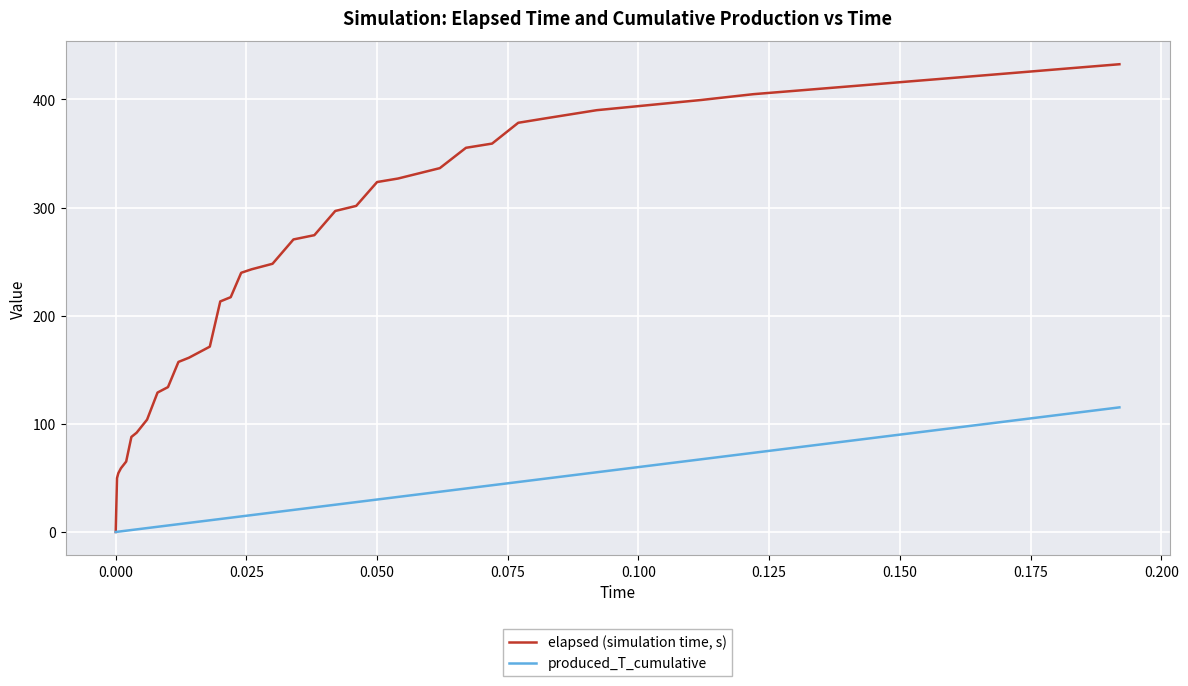

Which series has the largest total across all categories?

elapsed (simulation time, s)